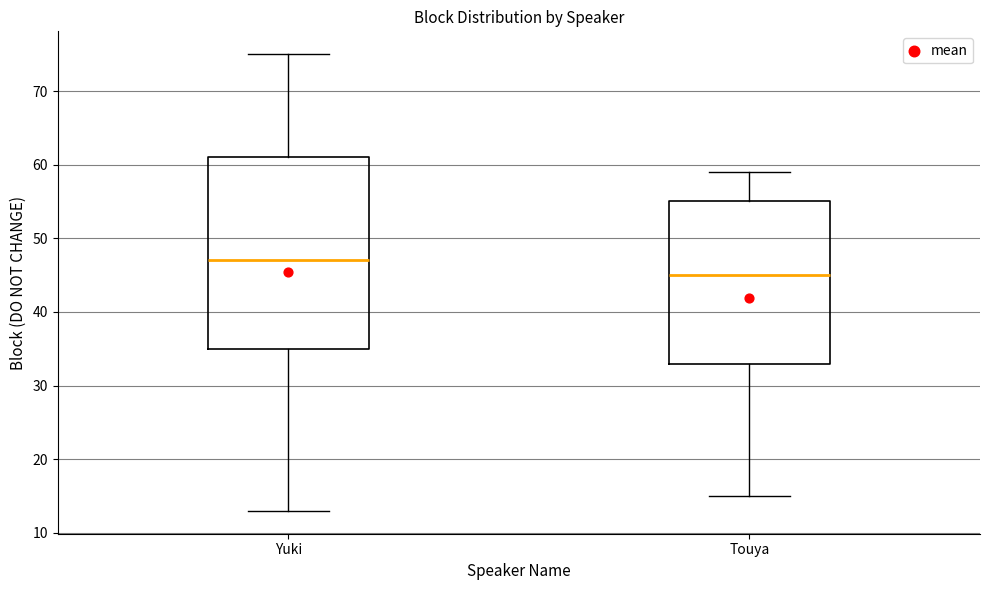

Reading left to right, read every box against the y-axis: the position of its median line, the range the box covers, and the ends of its whiskers. The values are not printed on the chart, so give them approximately, as read against the axis.

Yuki: median 47, box 35 to 61, whiskers 13 to 75
Touya: median 45, box 33 to 55, whiskers 15 to 59